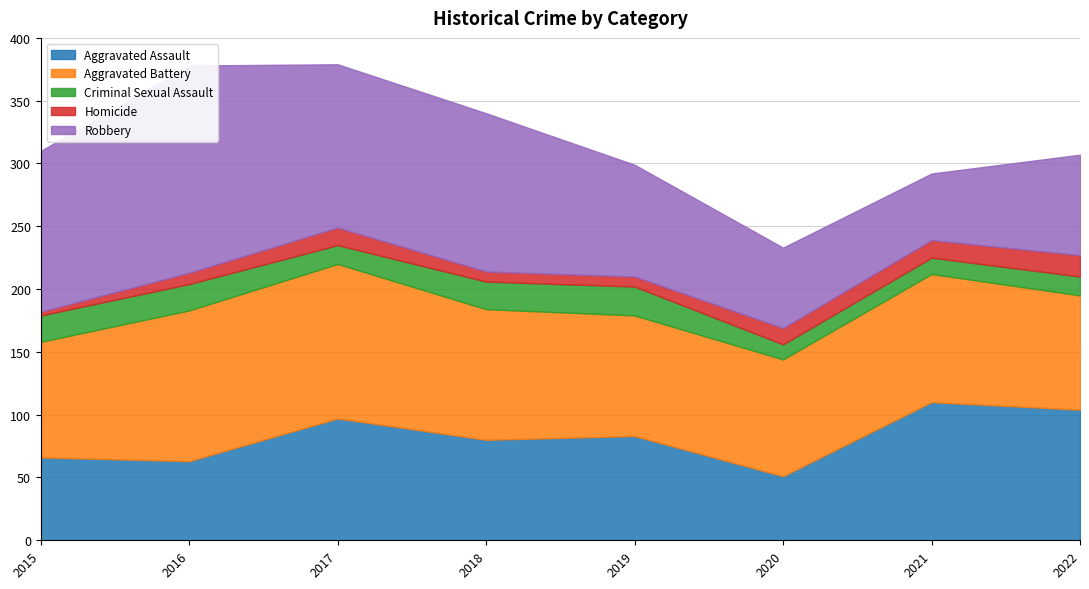

Which series has the largest total across all categories?

Robbery